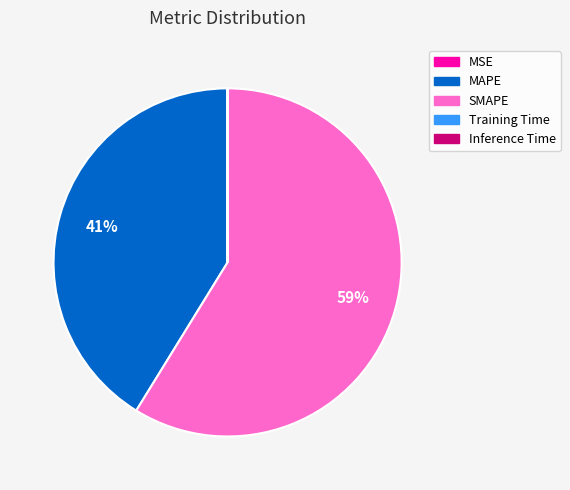

To the nearest percent, what is the average slice percentage?

20%